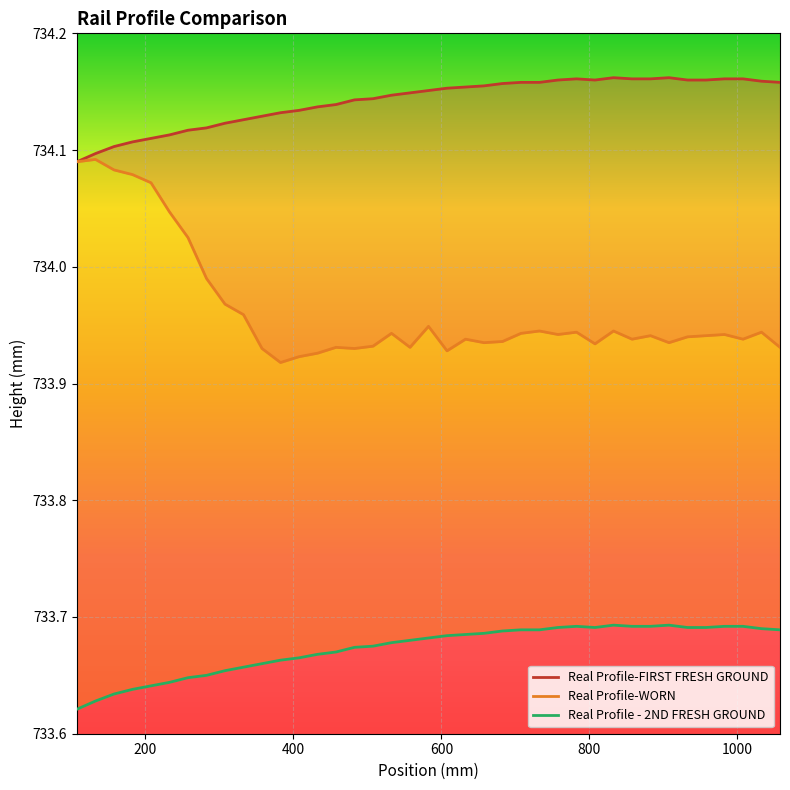

True or false: Real Profile-FIRST FRESH GROUND and Real Profile-WORN cross at least once.

False